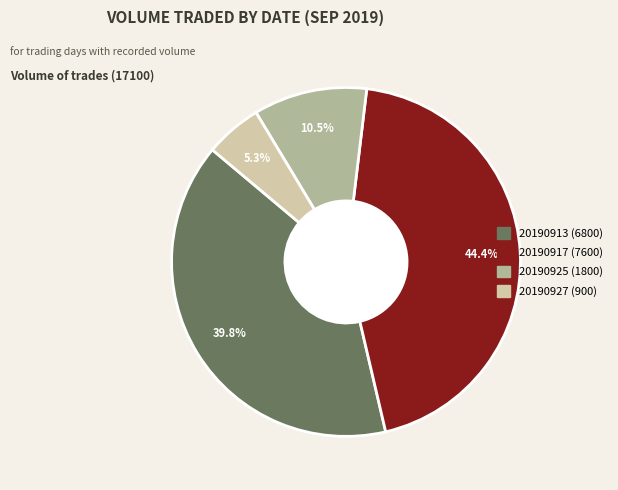

Which has a higher value, 20190913 or 20190925?

20190913